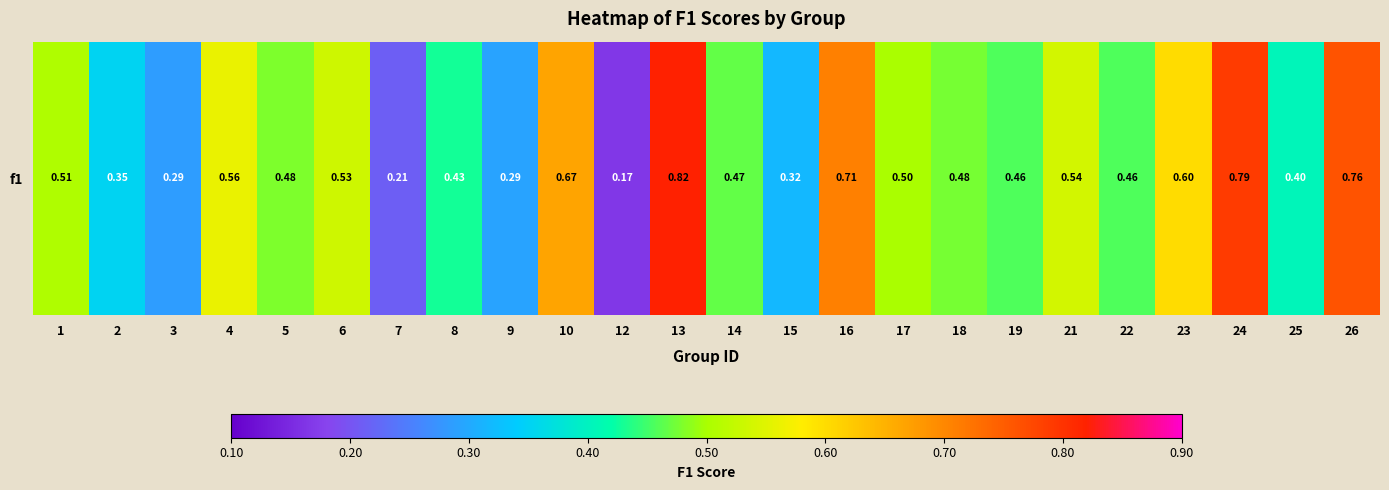

At which label is the value closest to 0?

12